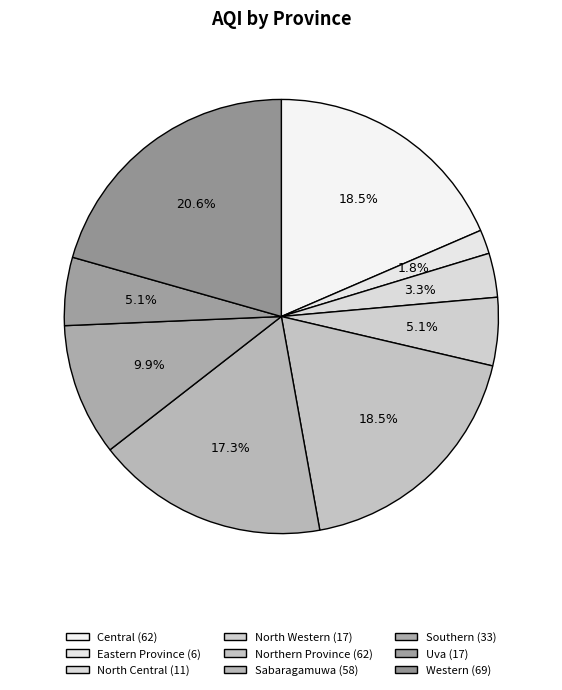

Count the number of slices in the pie.

9